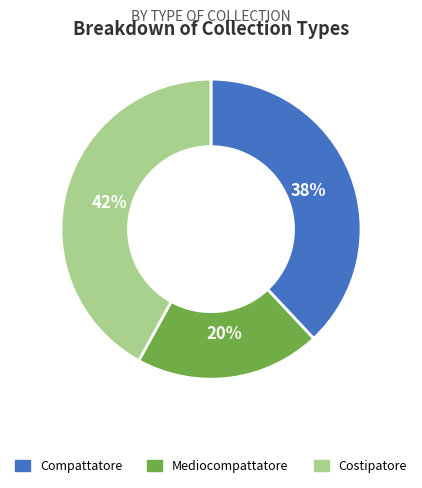

Is the sum of Compattatore and Mediocompattatore greater than half?

Yes